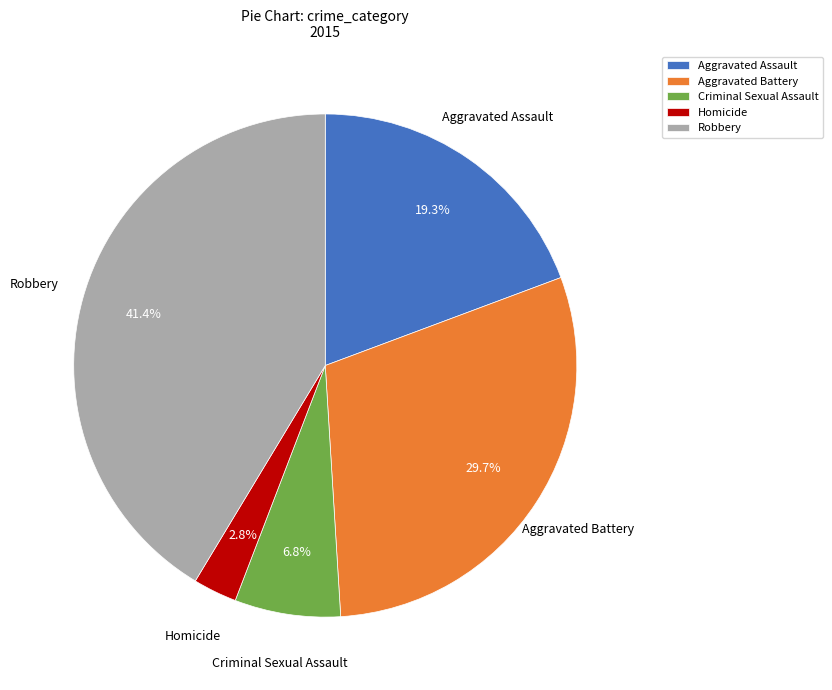

True or false: Criminal Sexual Assault accounts for 7% of the total.

True